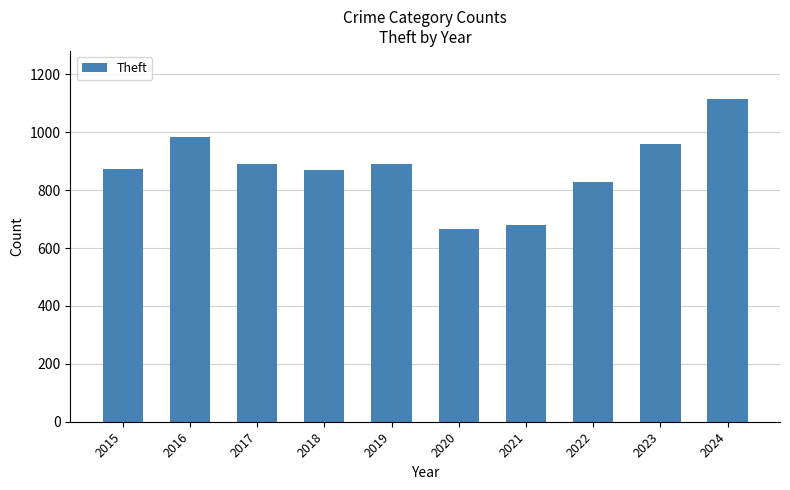

How many categories are shown in the chart?

10